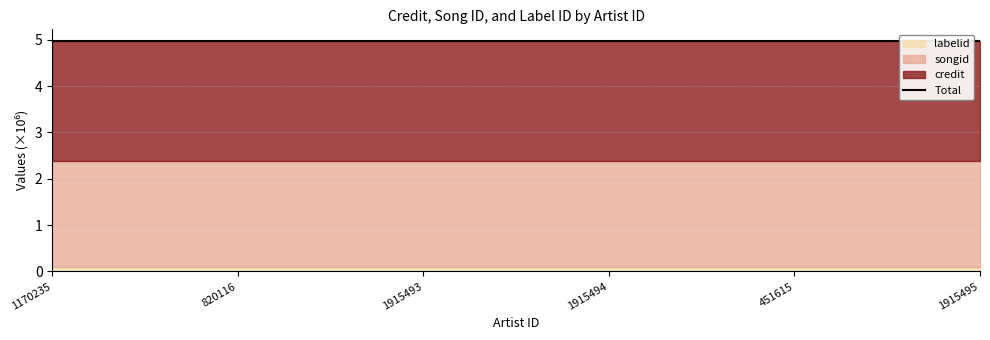

Which series changed the most between 1170235 and 451615?

credit